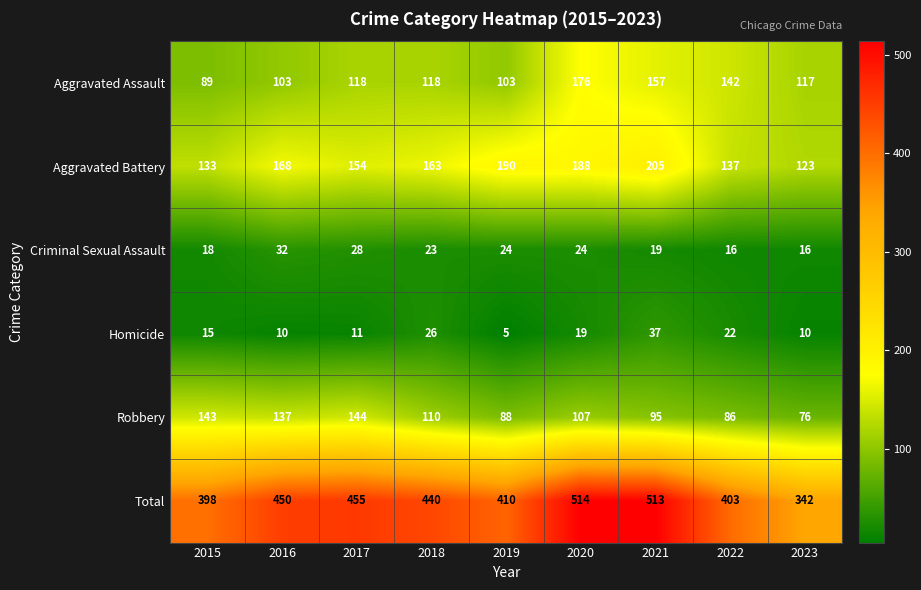

How many data points in Robbery are less than 107?

4